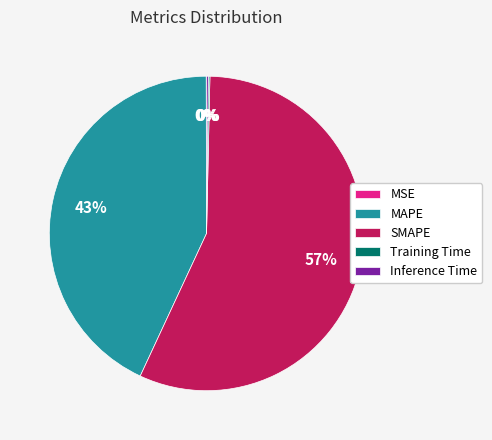

Is there any slice that represents more than half of the pie?

Yes